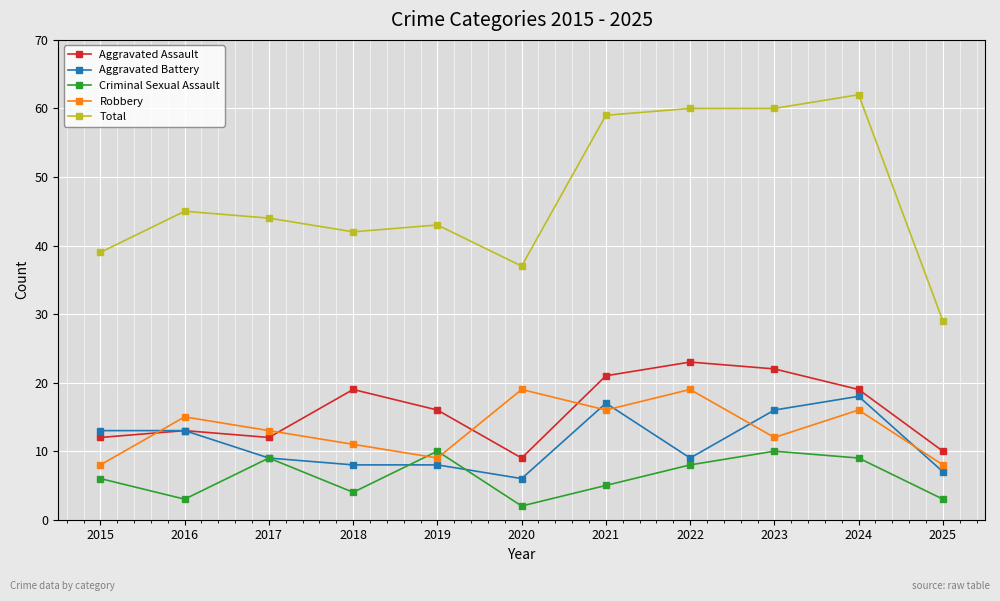

At how many categories does at least one series exceed 53?

4